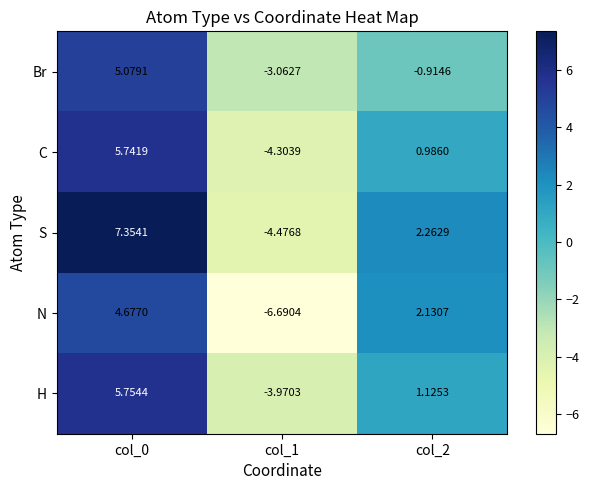

Between col_0 and col_1, which series saw the biggest shift?

S